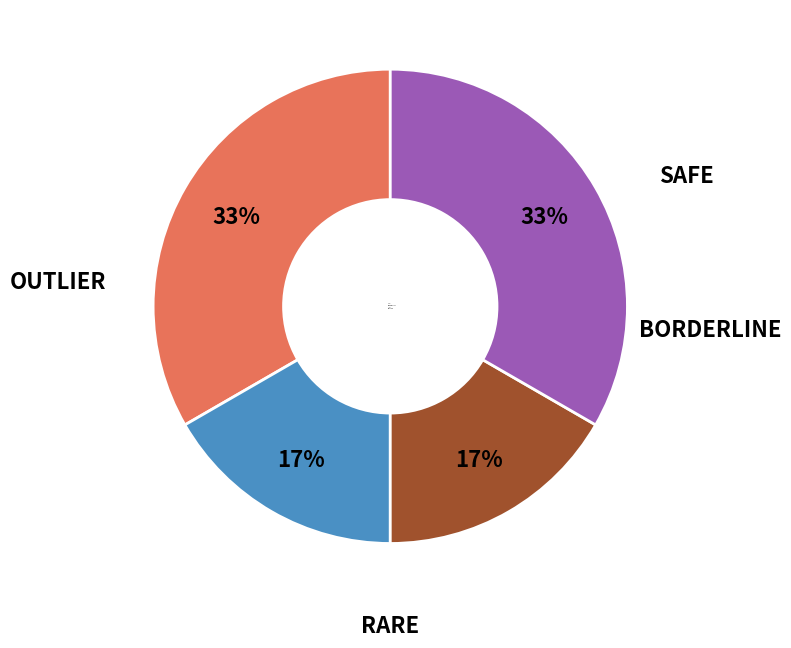

True or false: SAFE accounts for 18% of the total.

False